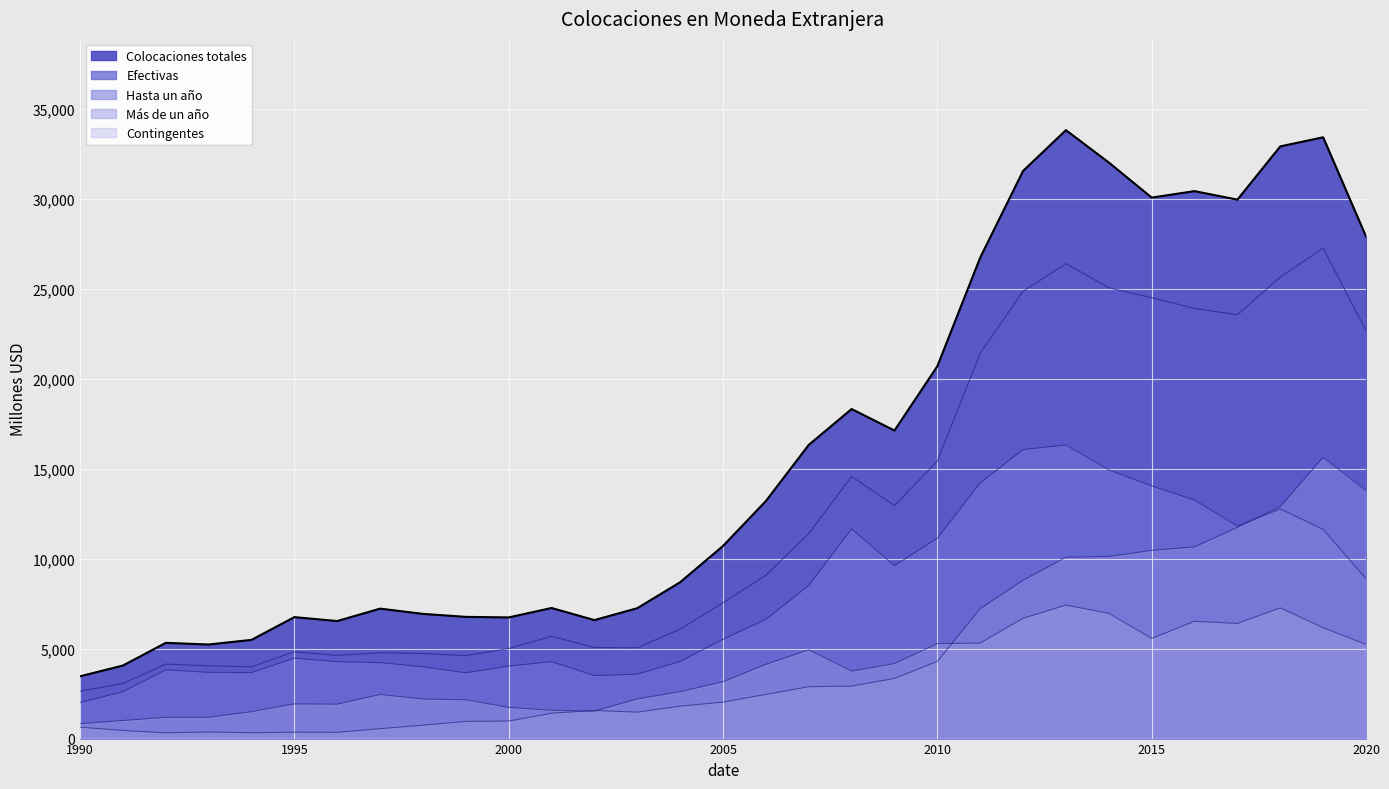

True or false: Efectivas has a value of 8458 at 1998.

False